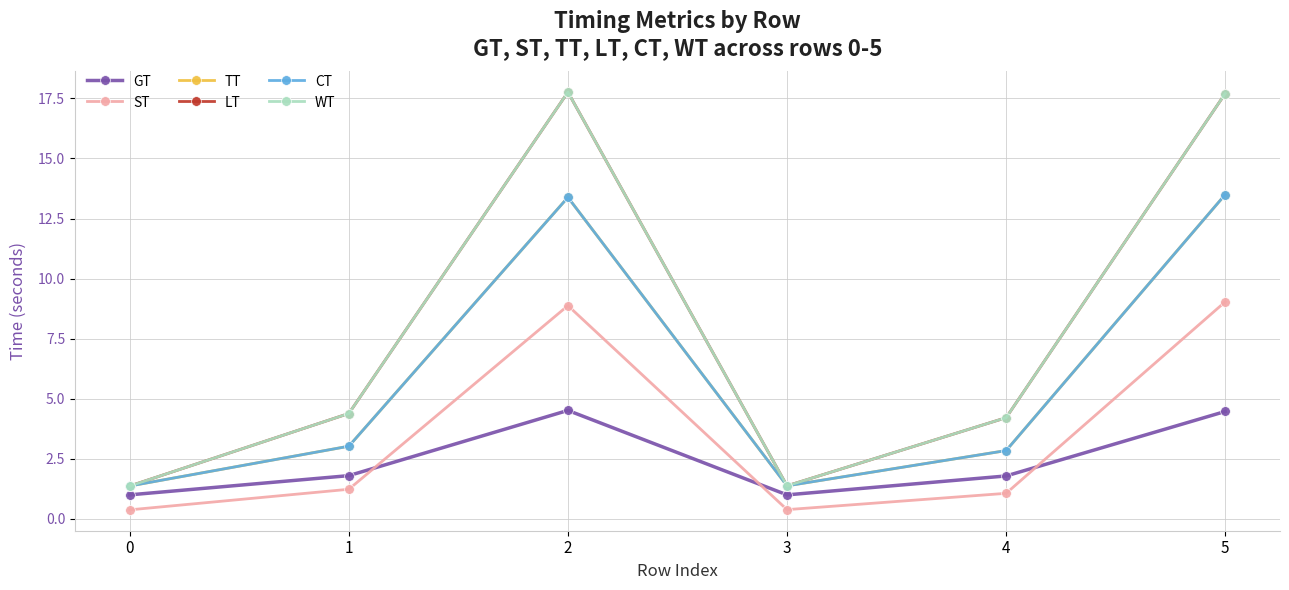

Does the chart have visible grid lines?

Yes